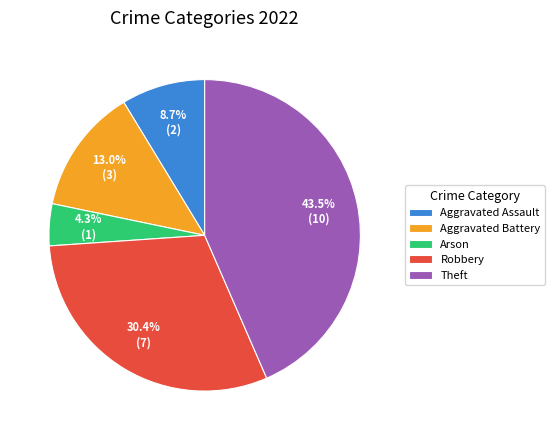

Rank the categories by value from lowest to highest.

Arson, Aggravated Assault, Aggravated Battery, Robbery, Theft